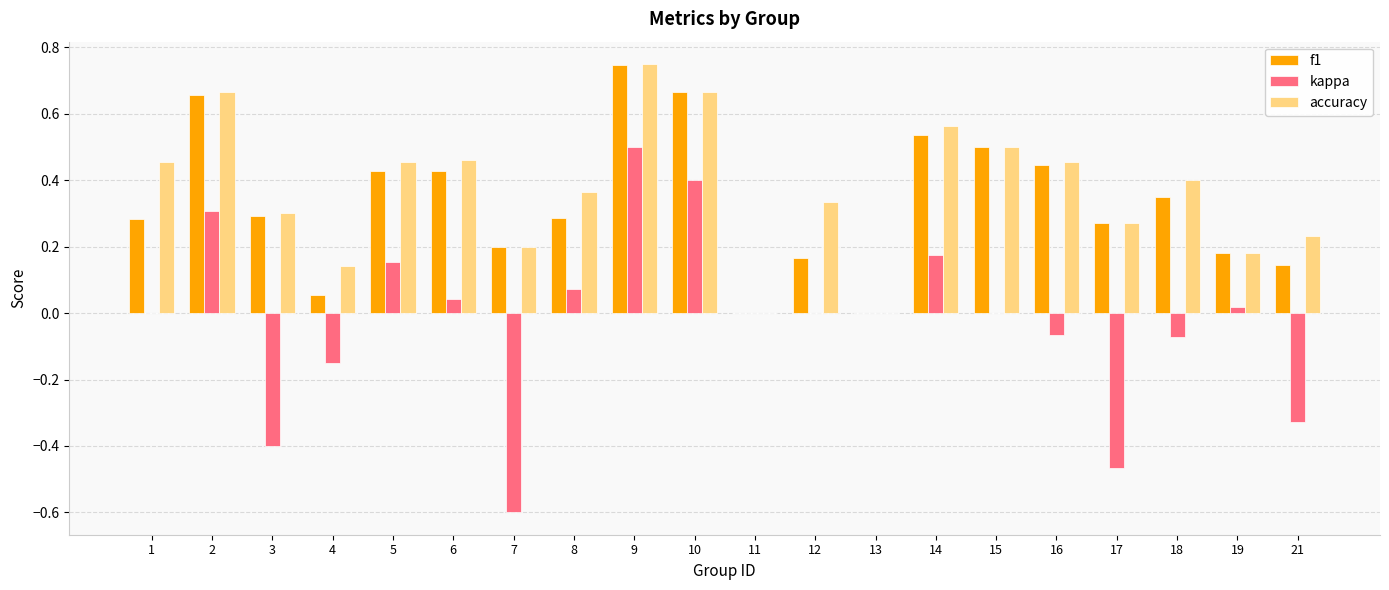

Is it true that f1 equals 0.3 at 8?

True